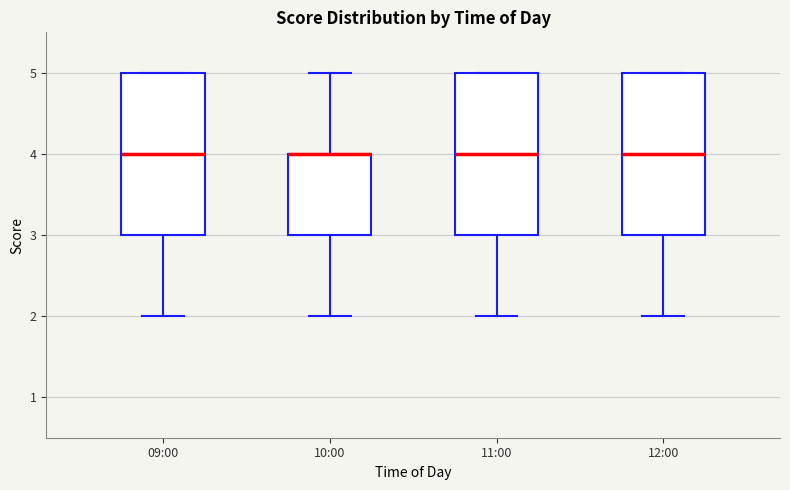

Reading left to right, transcribe this box plot: for each box, give where its median line is, the range the box spans, and where its two whiskers end, as read against the y-axis. The values are not printed on the chart, so give them approximately, as read against the axis.

09:00: median 4, box 3 to 5, whiskers 2 to 5
10:00: median 4 (drawn on the box's upper edge), box 3 to 4, whiskers 2 to 5
11:00: median 4, box 3 to 5, whiskers 2 to 5
12:00: median 4, box 3 to 5, whiskers 2 to 5